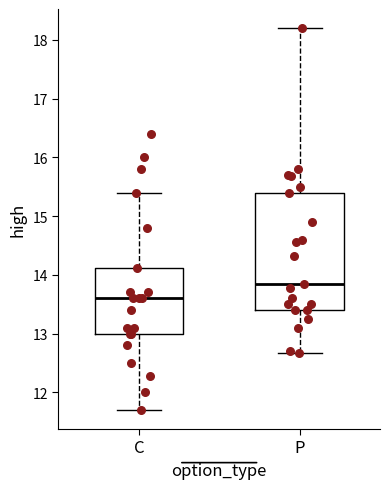

Where does the median line of the box for C sit on the y-axis? The values are not printed on the chart, so give them approximately, as read against the axis.

13.6